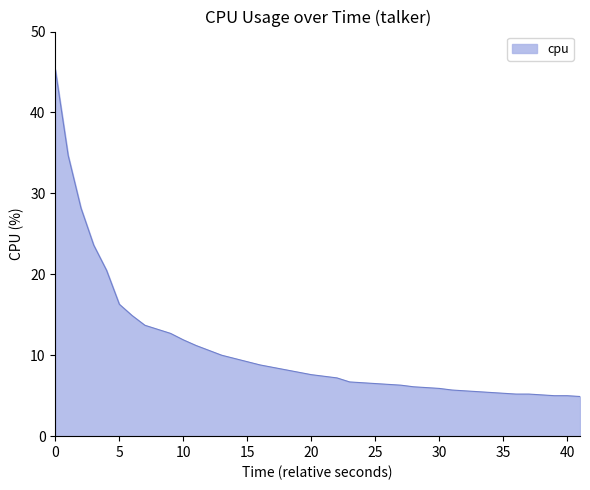

What is the maximum value shown in the chart?

45.3